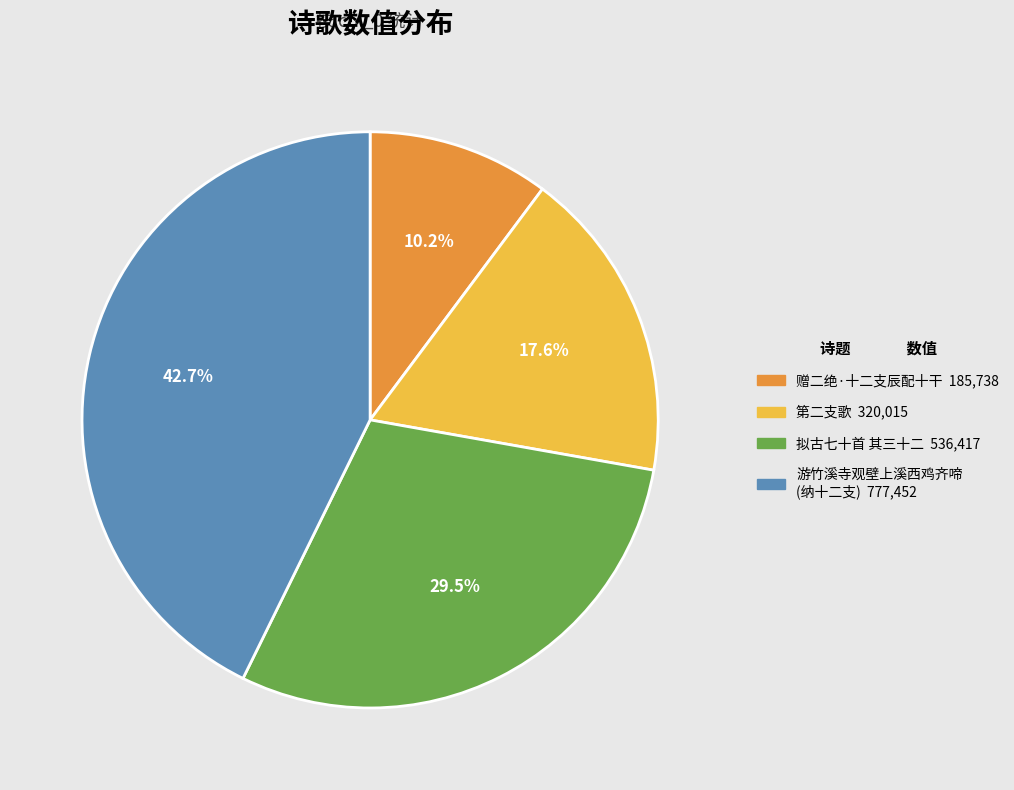

Count the number of slices in the pie.

4